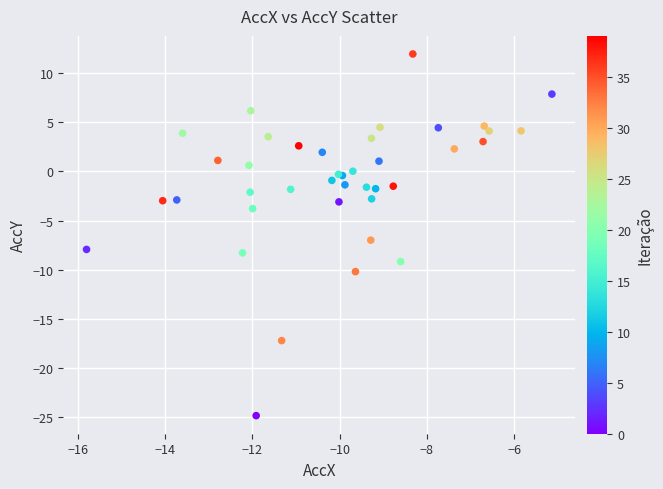

What Y value in the scatter plot is closest to -6?

-7.0